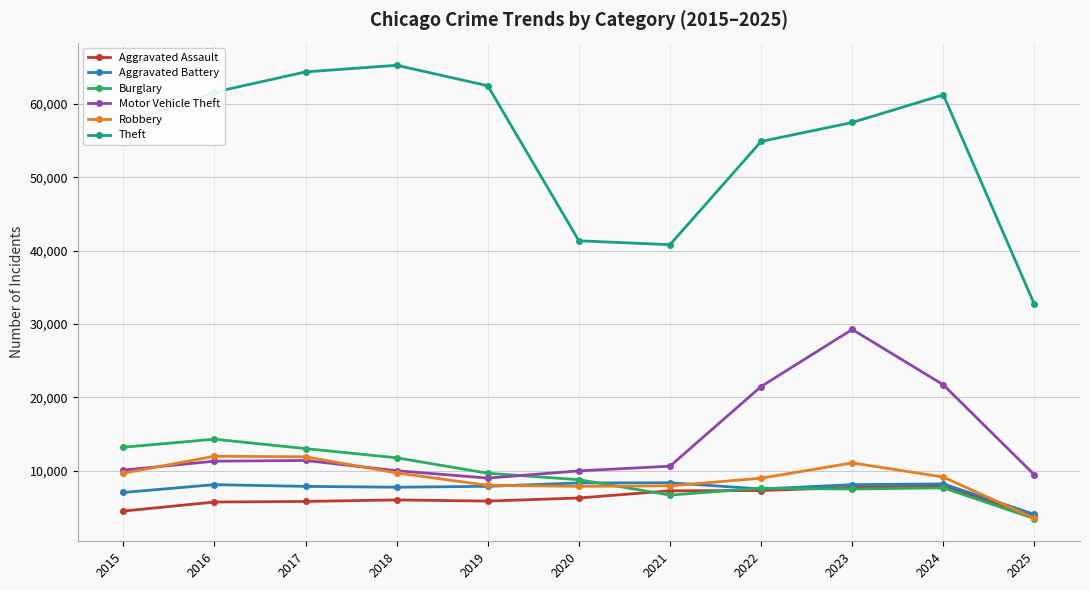

The Motor Vehicle Theft series shows 9414 at 2025. True or false?

True